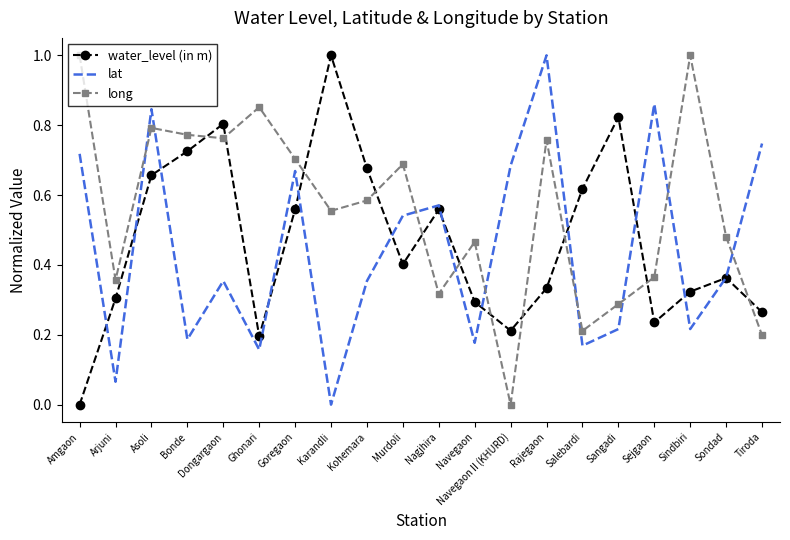

True or false: lat has more than 1 points higher than both neighbors.

True